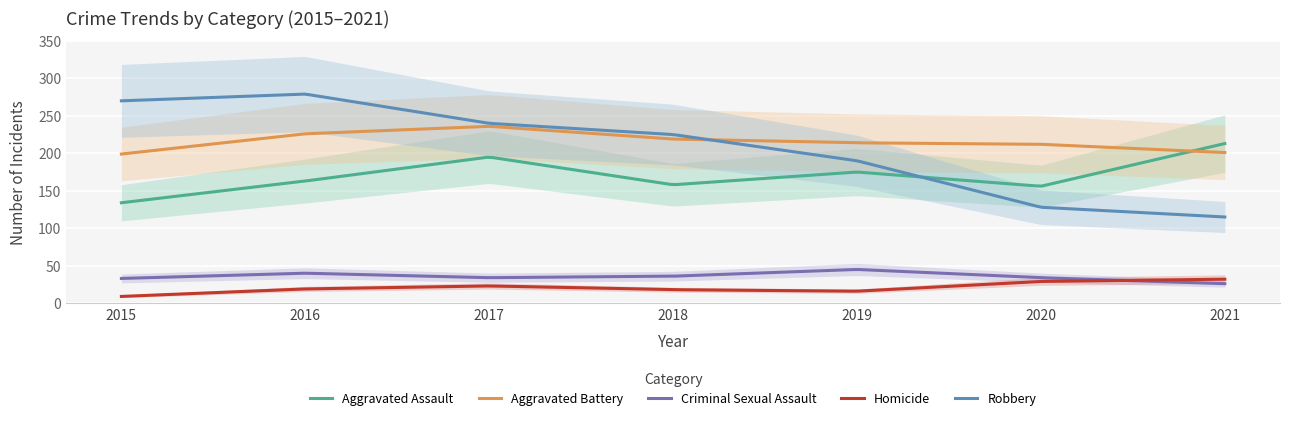

Which series has the largest total across all categories?

Aggravated Battery